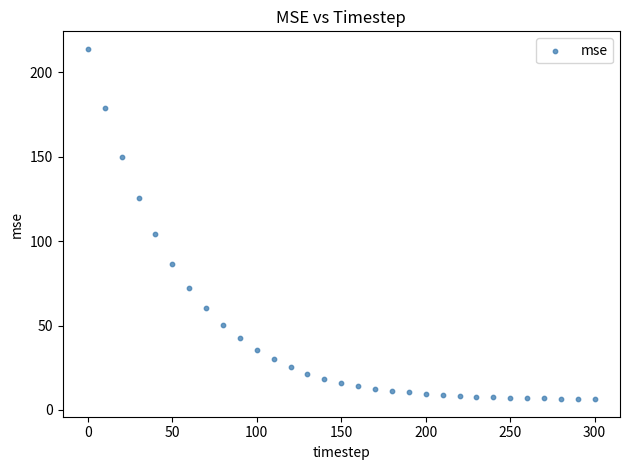

What is the range of X values (max minus min)?

300.0